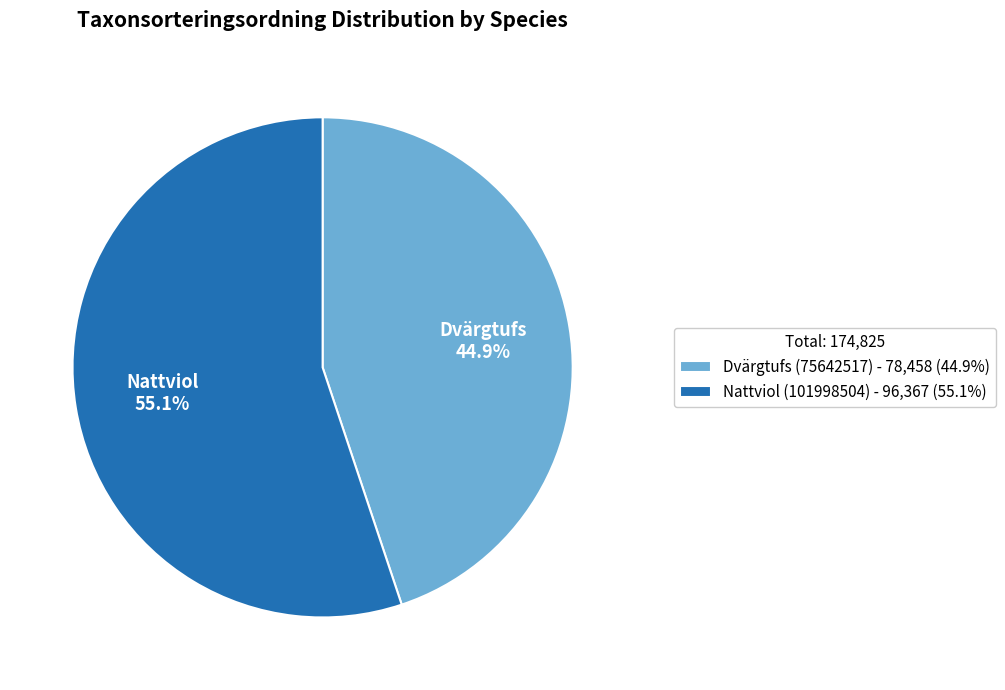

To the nearest percent, what is the difference between the Nattviol (101998504) and Dvärgtufs (75642517) slice percentages?

10%